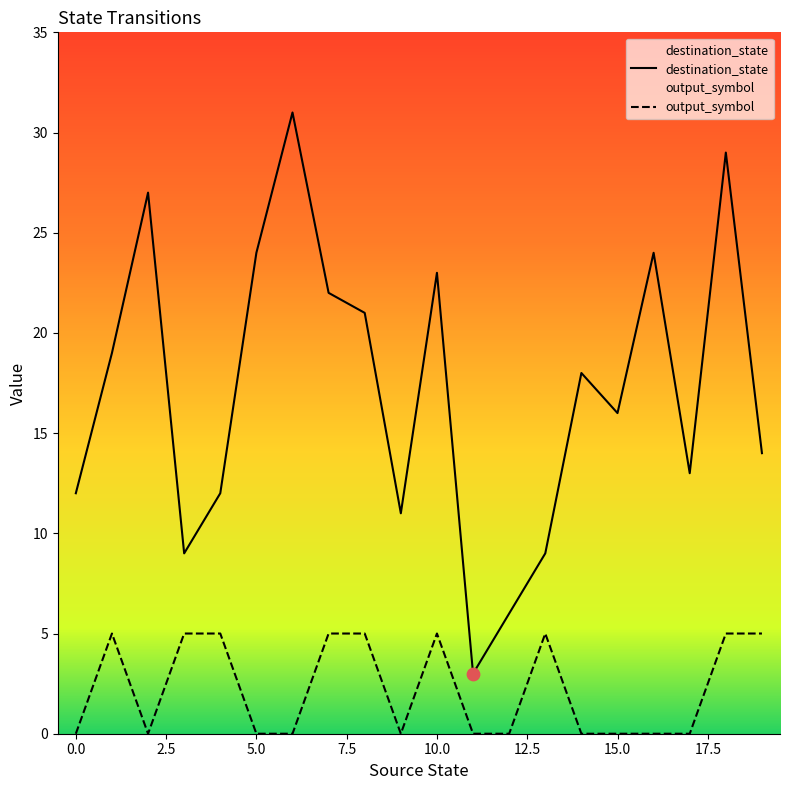

Which series has the largest total across all categories?

destination_state